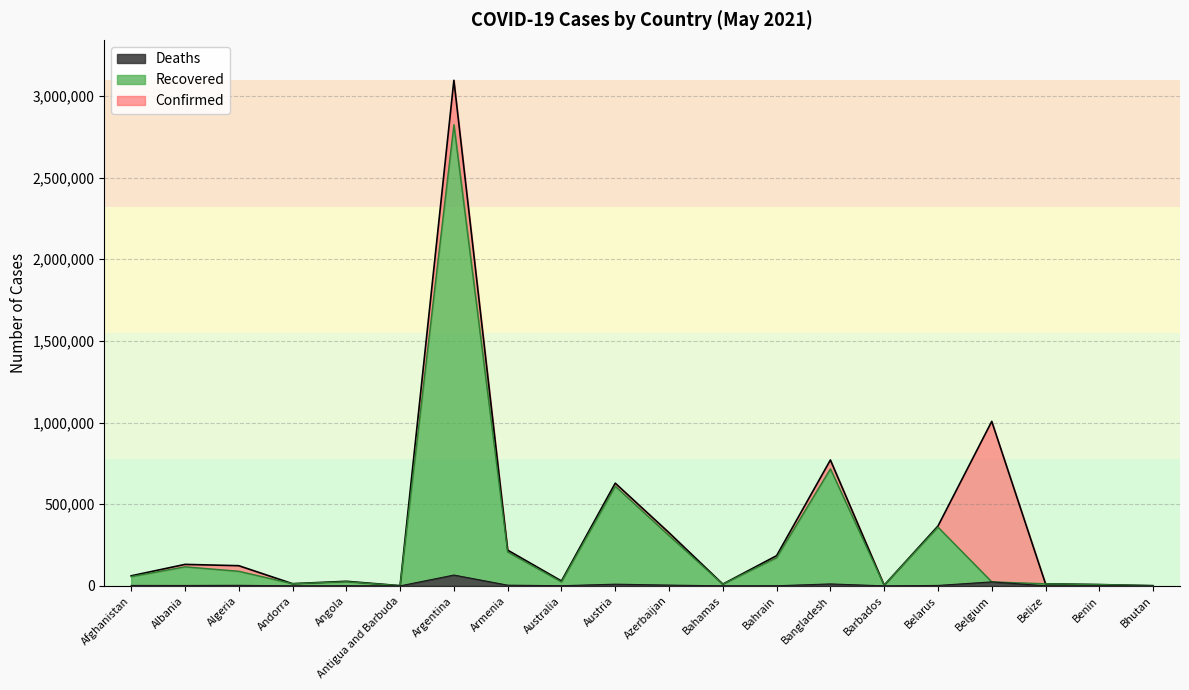

At which label does Recovered first exceed 56692?

Albania